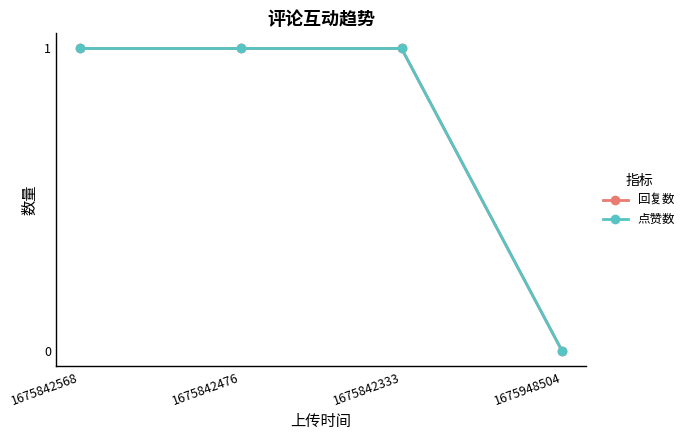

Is this an area chart (filled region under the line)?

No